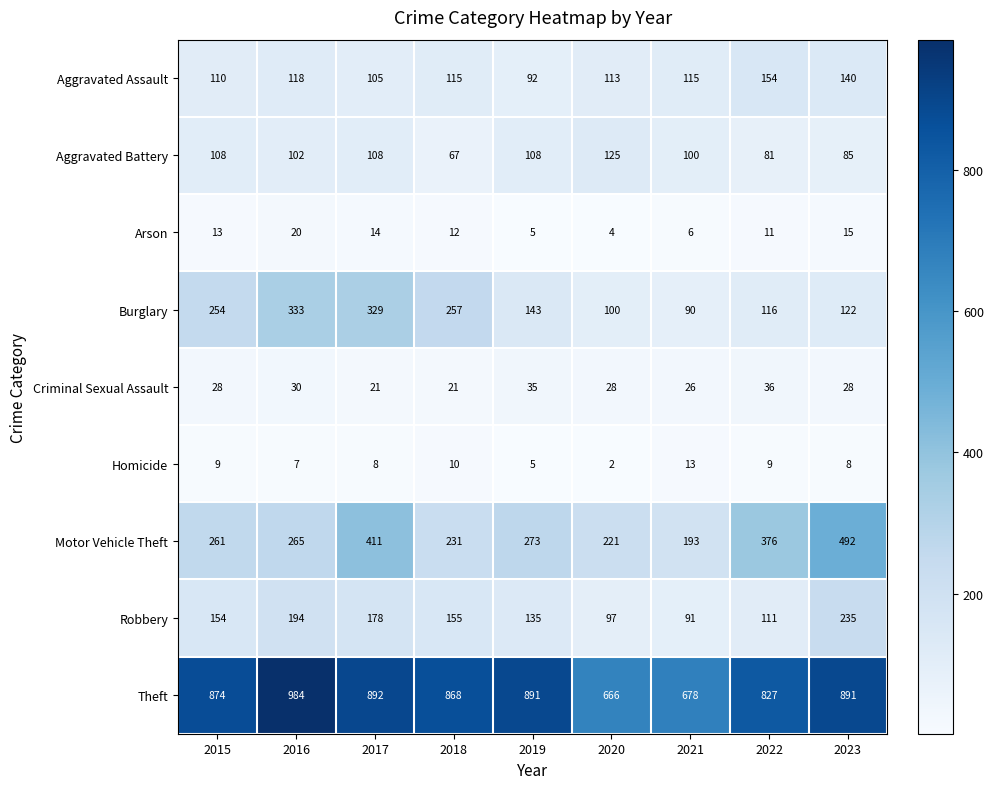

Which series has the largest total across all categories?

Theft